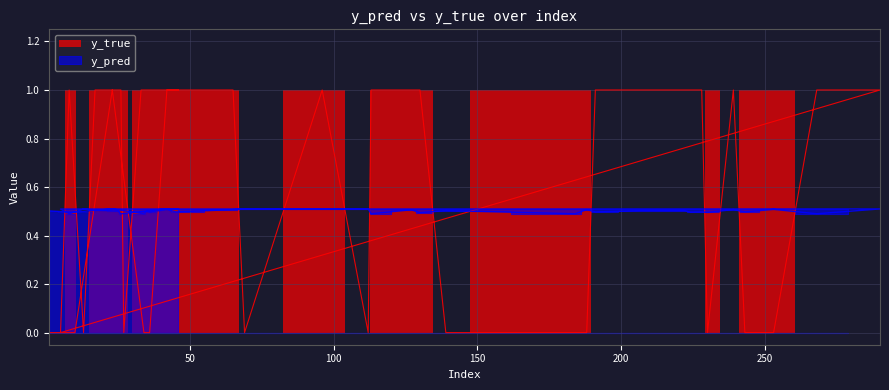

How many times do y_true and y_pred cross each other?

19